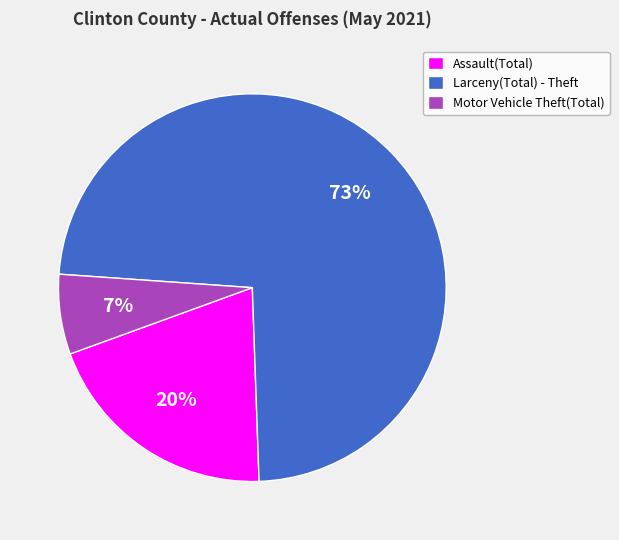

To the nearest percent, what percentage of the pie is Assault(Total)?

20%